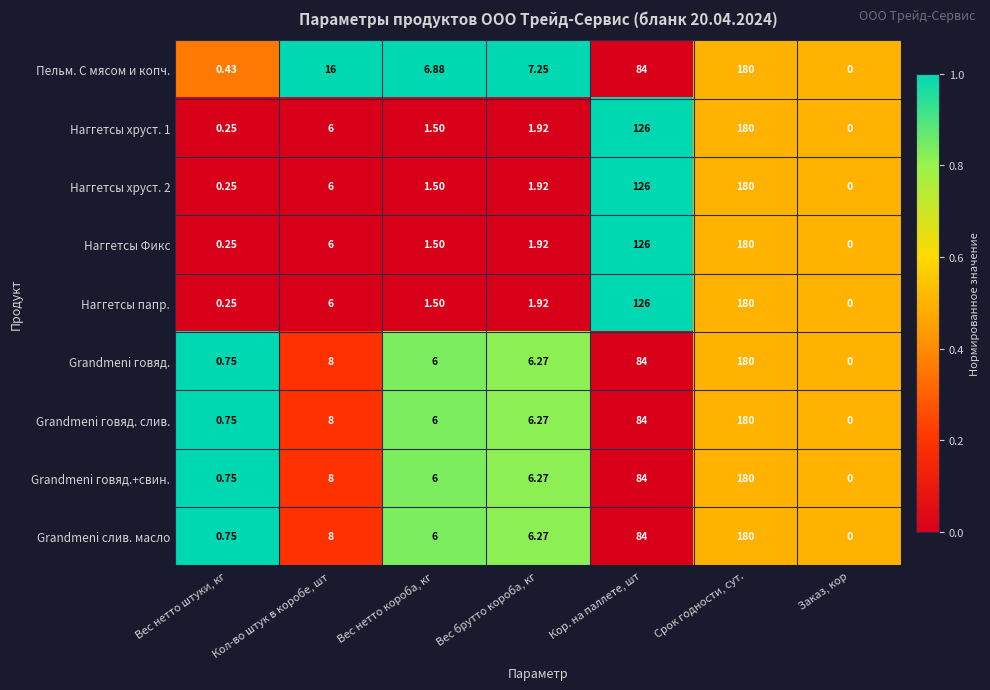

At which label is Grandmeni слив. масло closest to 90?

Кор. на паллете, шт